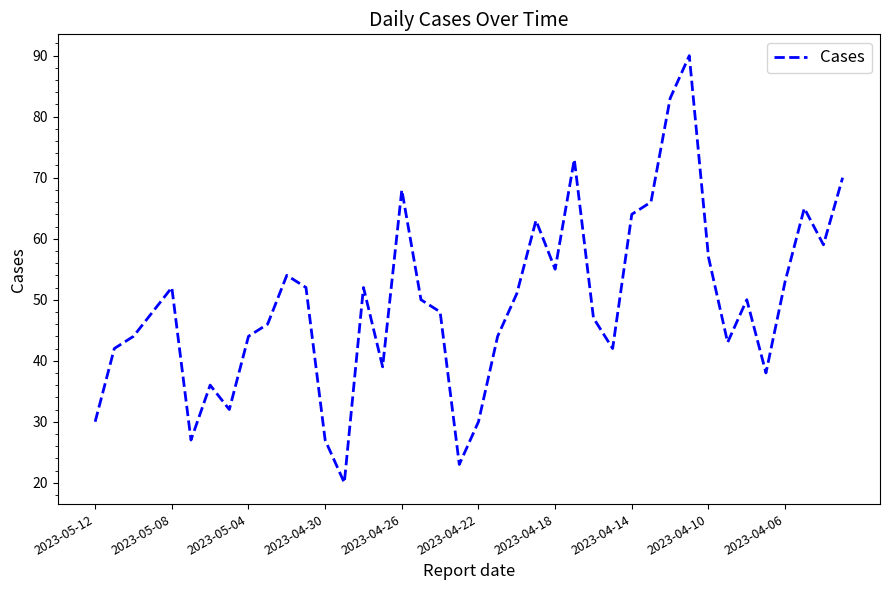

What is the greatest value displayed?

90